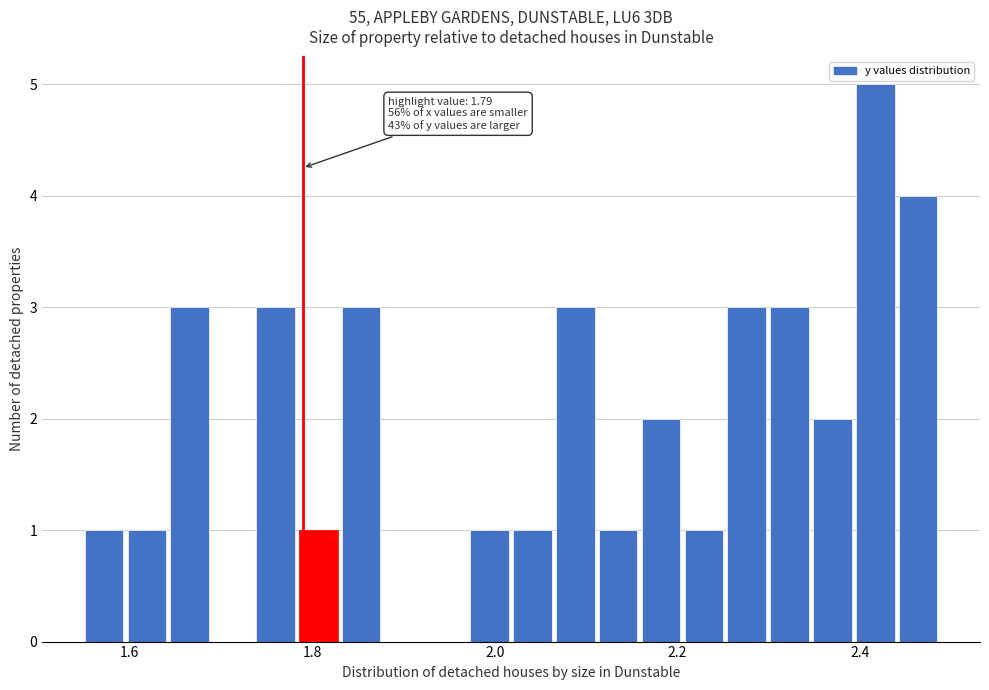

Around what value on the x-axis is the tallest bar? Give the approximate position of its centre, as read against the axis.

2.42